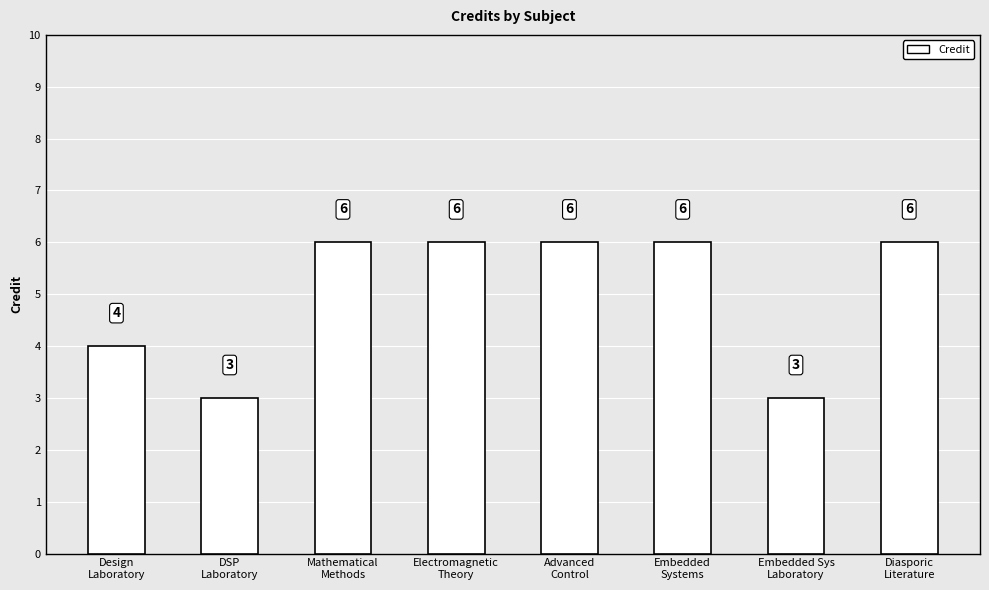

How many bars are there in total?

8